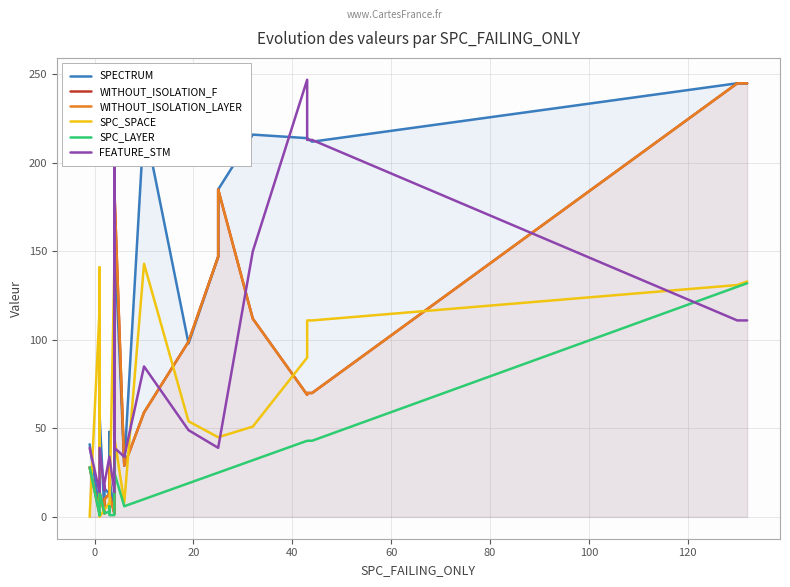

What is the value of the WITHOUT_ISOLATION_F point at the 11th from the left?

13